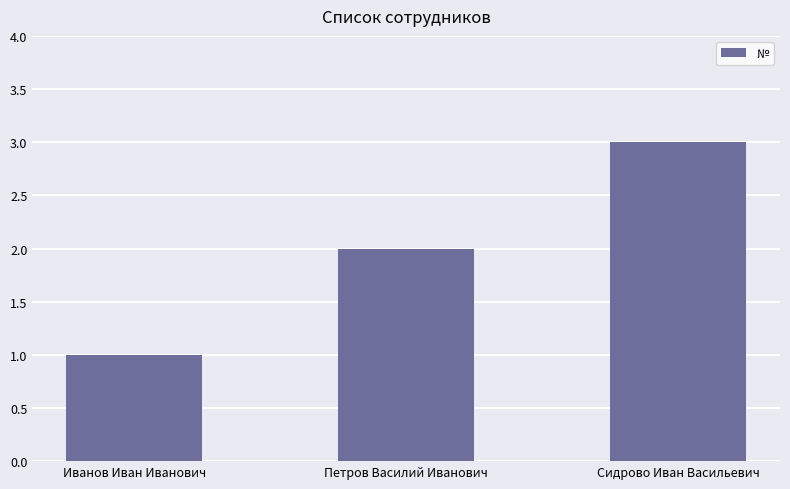

Are the bars horizontal?

No